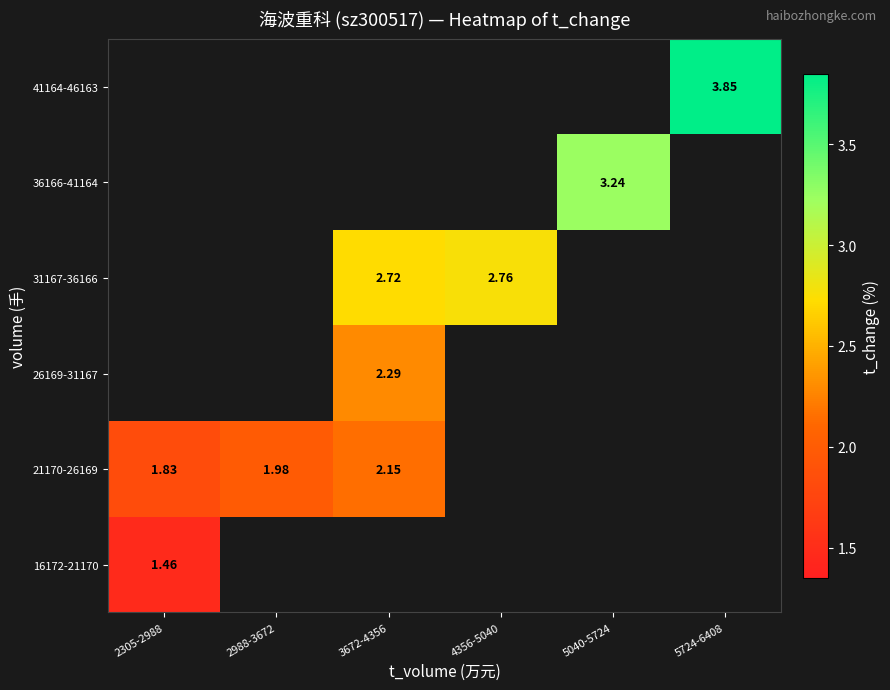

Which label corresponds to the largest value in the chart?

5724-6408